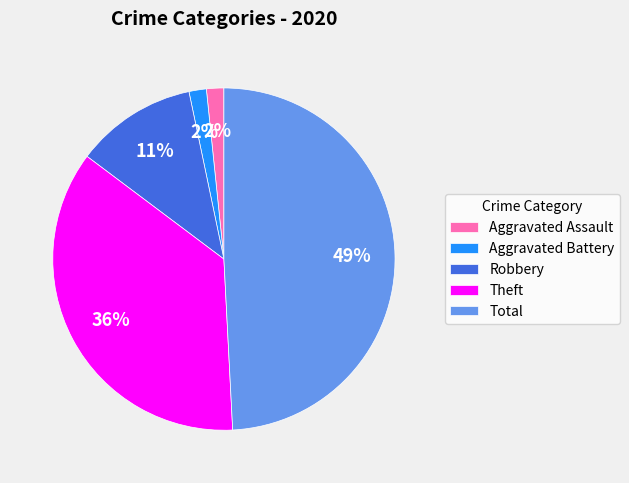

Is the sum of Theft and Total greater than half?

Yes